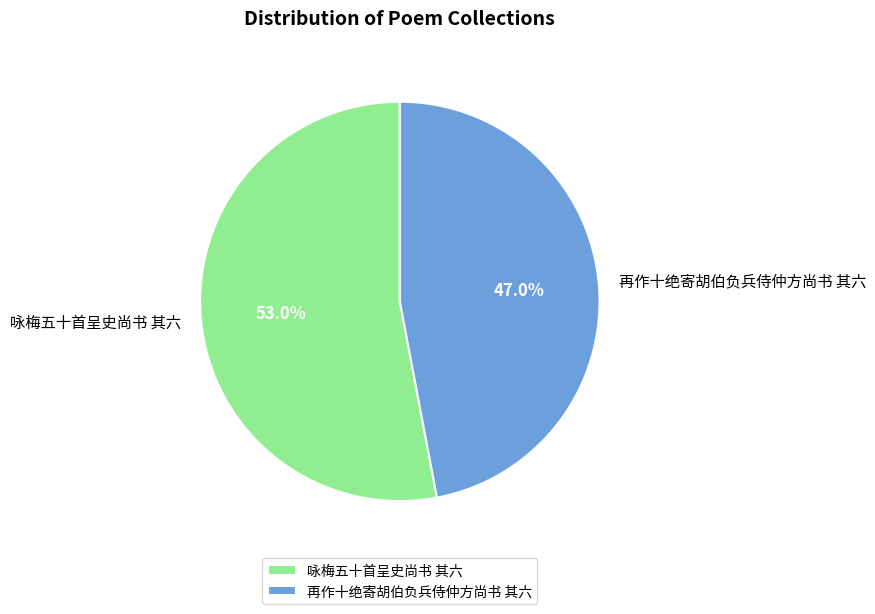

Is there any slice that represents more than half of the pie?

Yes